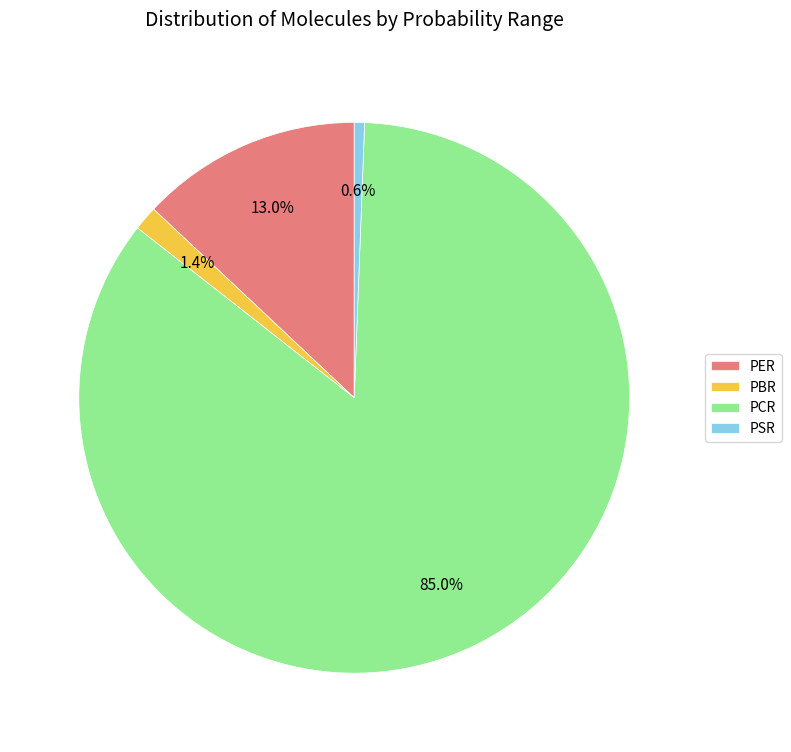

Which slice is the largest?

PCR